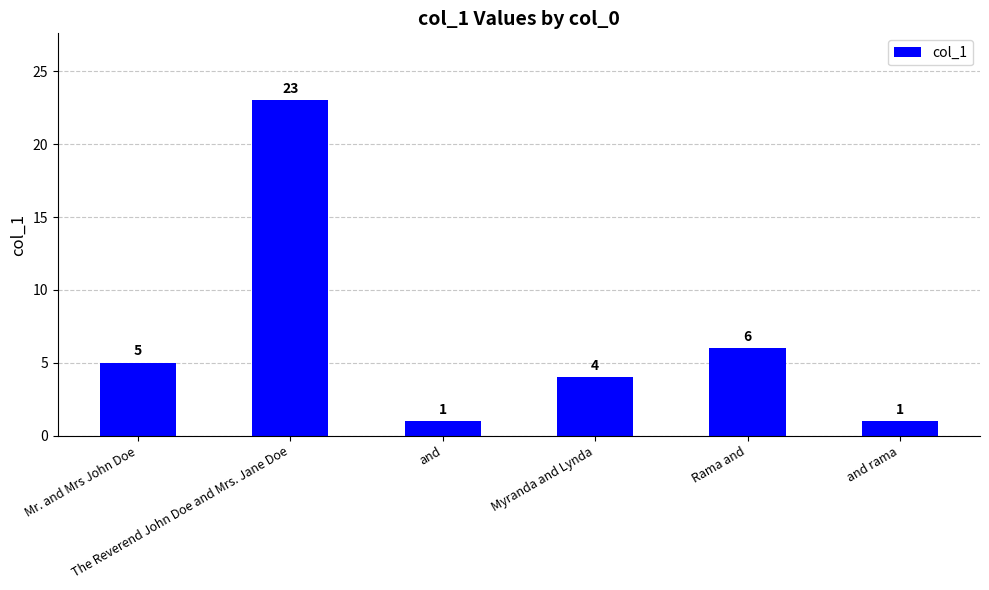

True or false: the data shows 6 at Rama and.

True